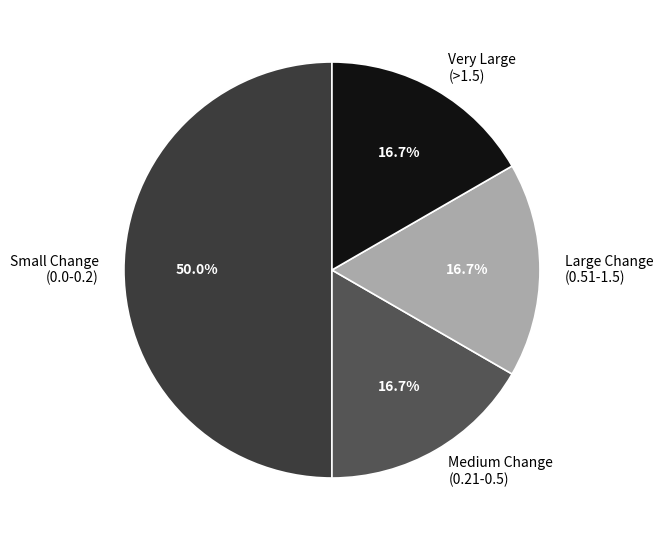

Do Very Large (>1.5) and Medium Change (0.21-0.5) together represent more than half of the pie?

No